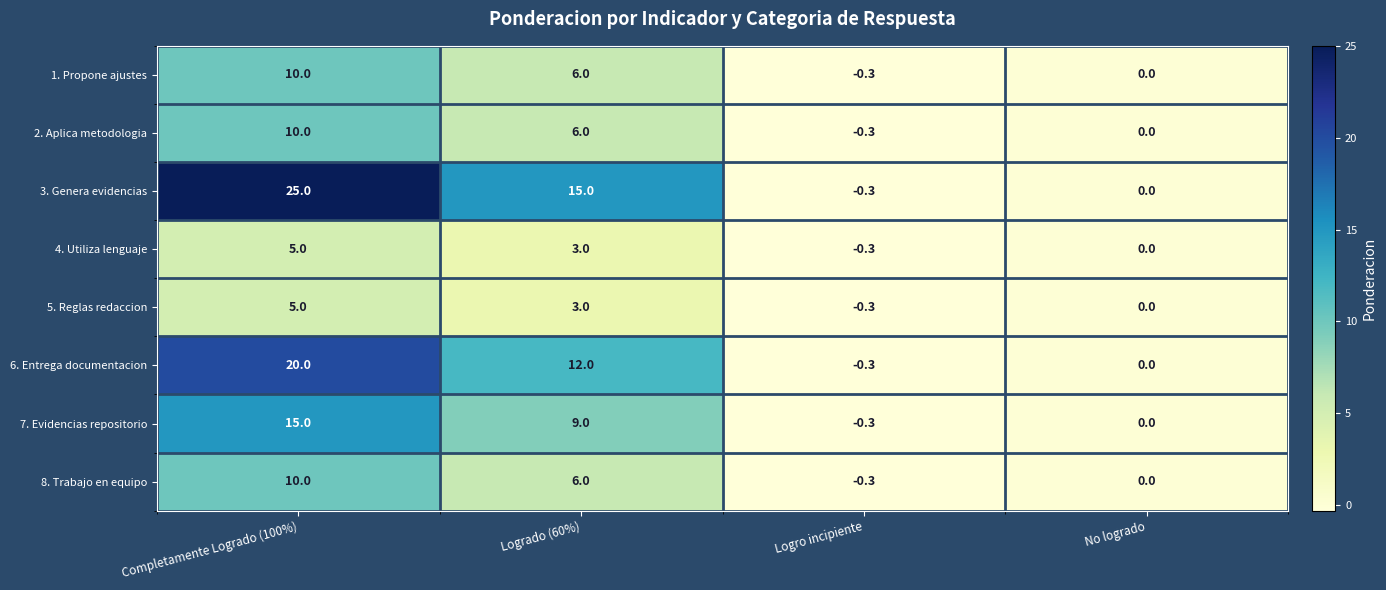

Is it true that 1. Propone ajustes equals 0.0 at No logrado?

True